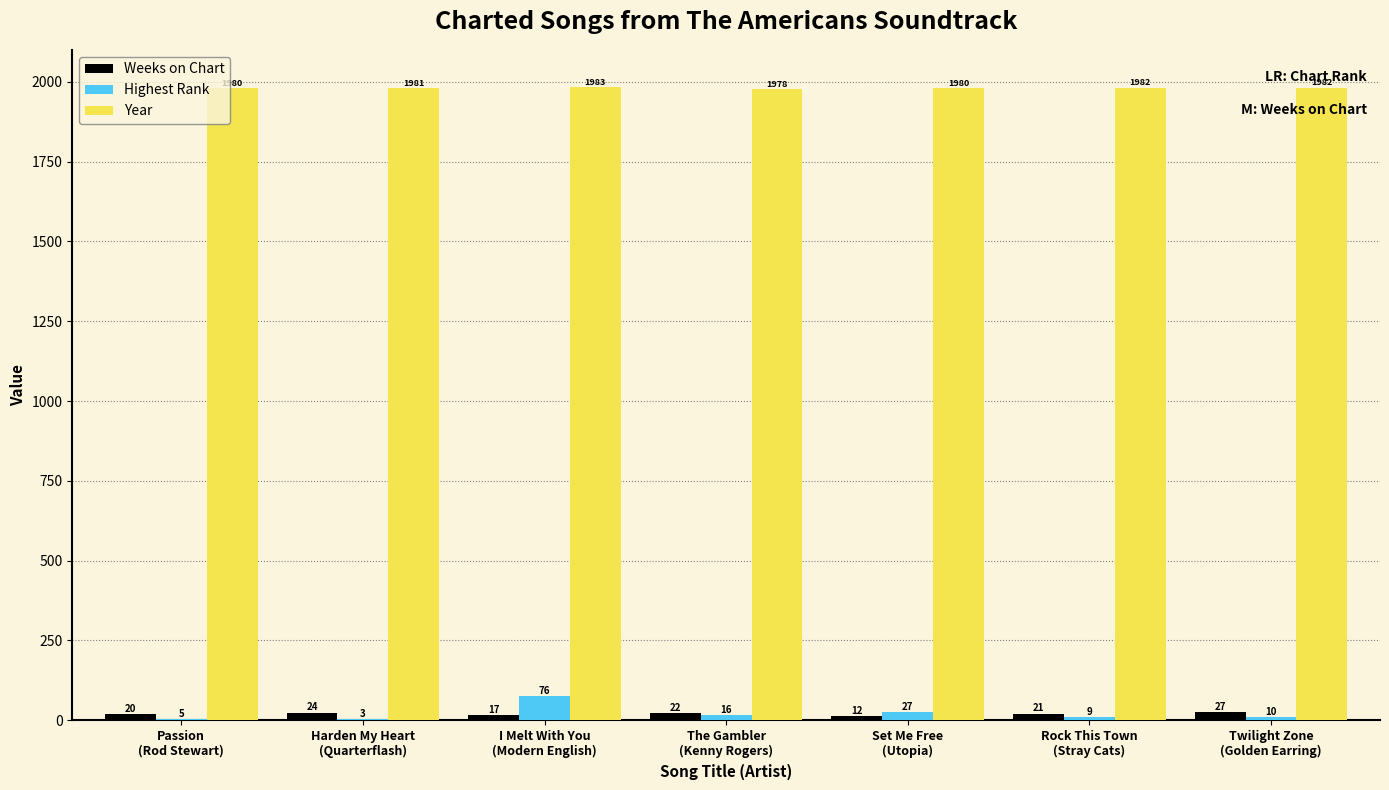

Which series has the largest total across all categories?

Year